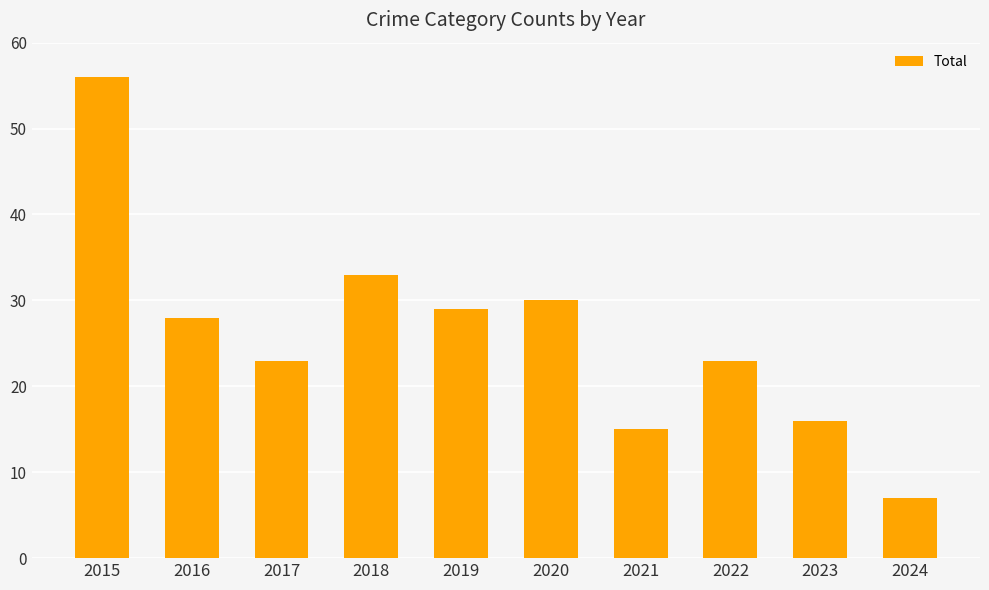

Does the chart contain any negative values?

No